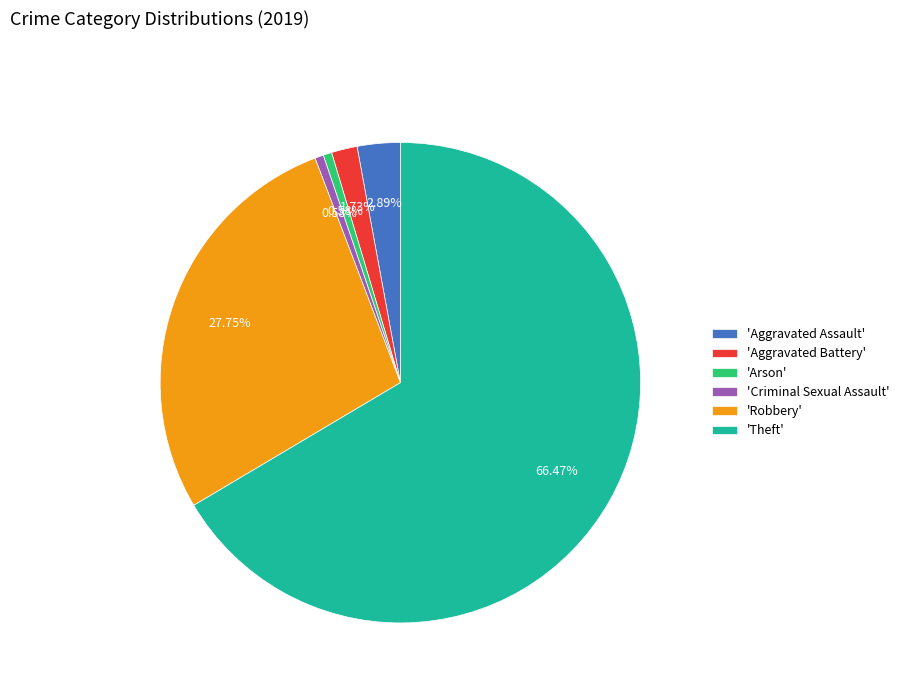

Combined, do 'Theft' and 'Aggravated Assault' account for over 50%?

Yes